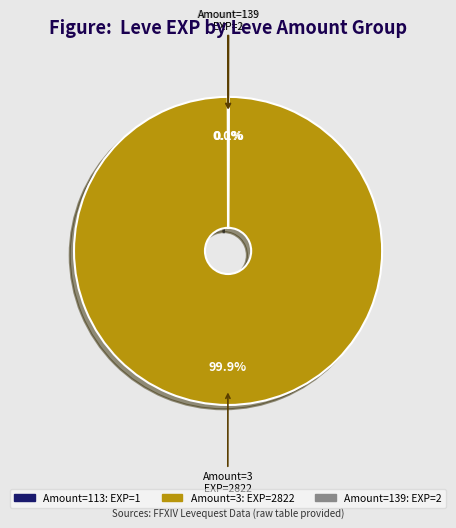

Is there any slice that represents more than half of the pie?

Yes